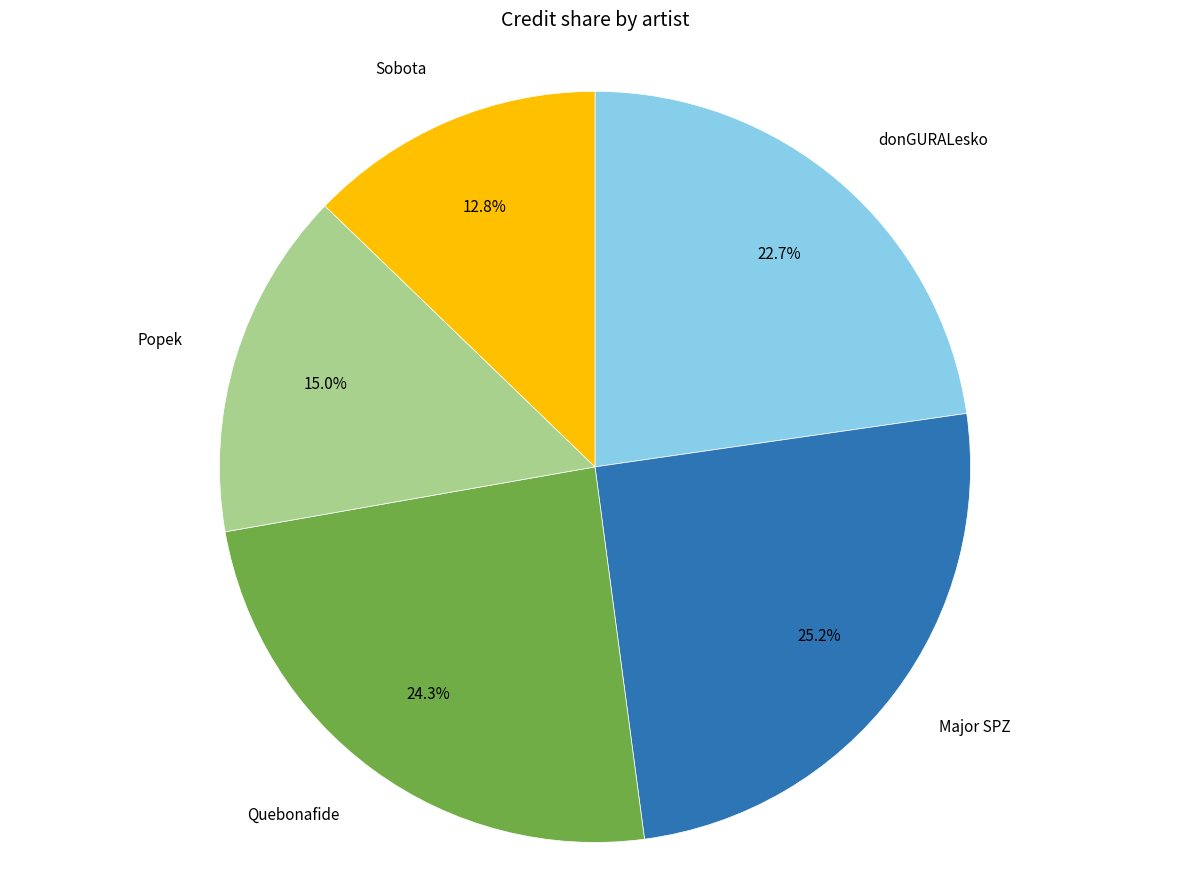

Is there a majority slice in this chart?

No